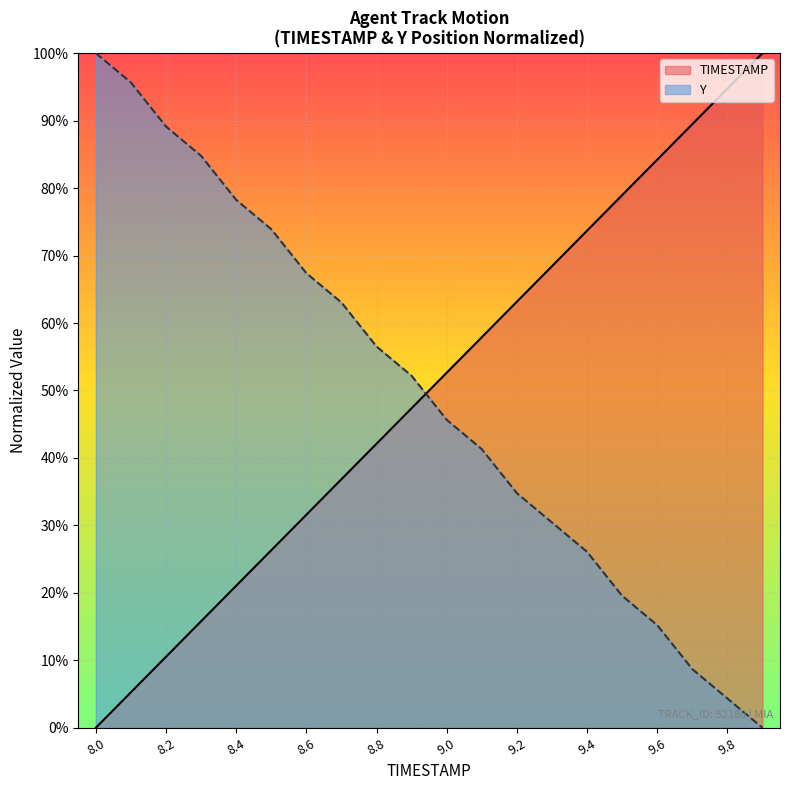

The value of TIMESTAMP at 8.7 is 0.6. True or false?

False